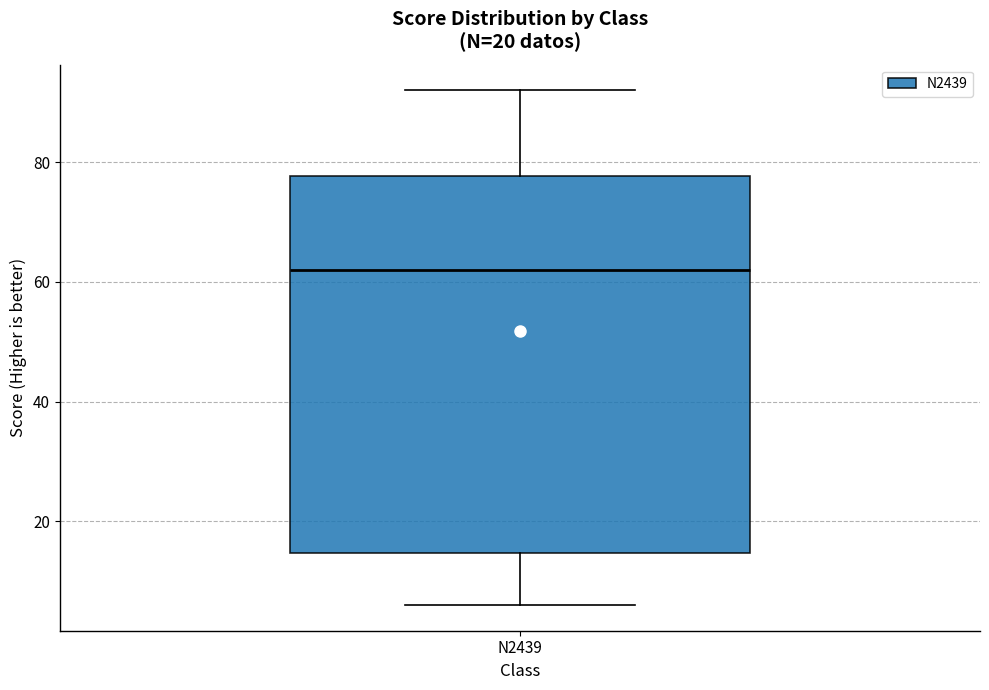

Where is the lower edge of the box for N2439 on the y-axis? The values are not printed on the chart, so give them approximately, as read against the axis.

14